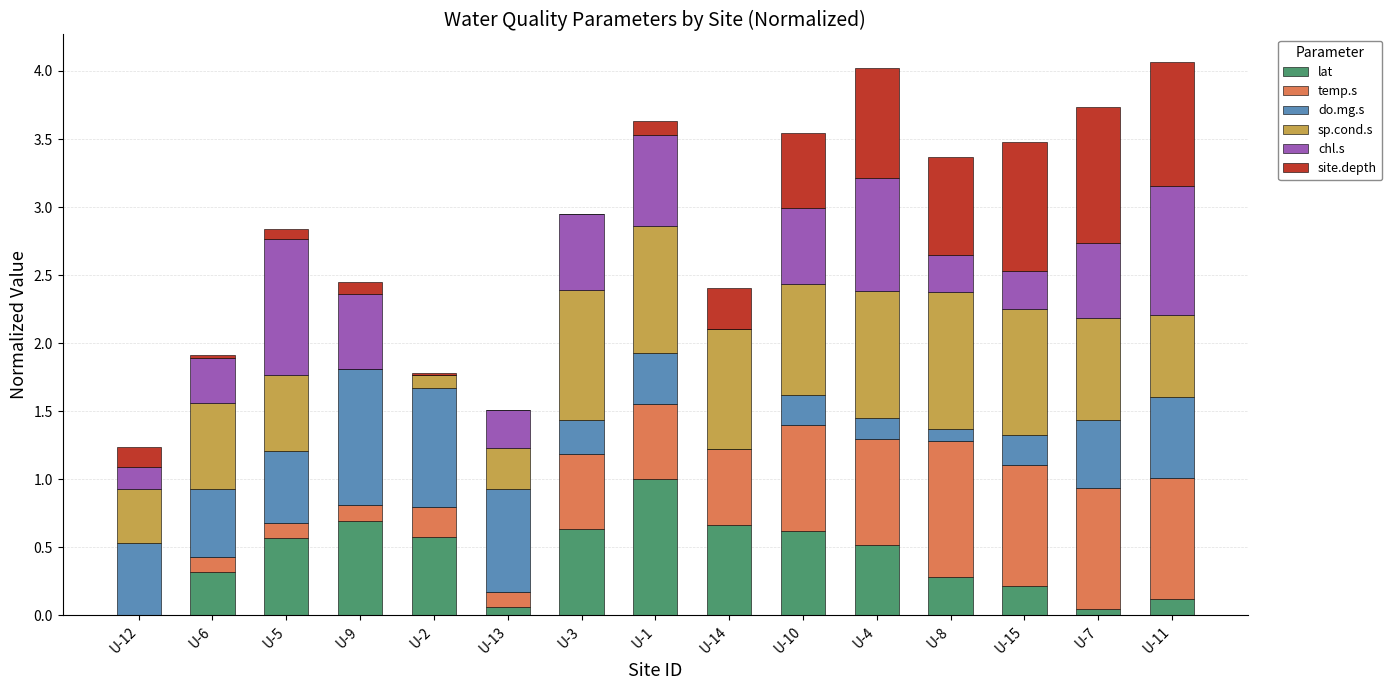

How many series are shown in this chart?

6